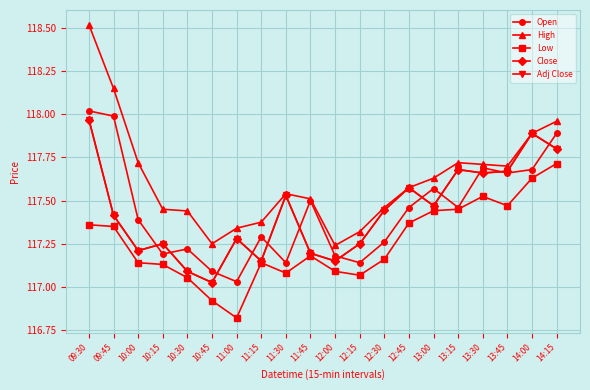

Reading right to left, what are all the values shown in this chart?

Open: 117.9	117.7	117.7	117.7	117.5	117.6	117.5	117.3	117.1	117.2	117.5	117.1	117.3	117.0	117.1	117.2	117.2	117.4	118.0	118.0
High: 118.0	117.9	117.7	117.7	117.7	117.6	117.6	117.5	117.3	117.2	117.5	117.5	117.4	117.3	117.2	117.4	117.5	117.7	118.2	118.5
Low: 117.7	117.6	117.5	117.5	117.5	117.4	117.4	117.2	117.1	117.1	117.2	117.1	117.1	116.8	116.9	117.1	117.1	117.1	117.3	117.4
Close: 117.8	117.9	117.7	117.7	117.7	117.5	117.6	117.4	117.2	117.2	117.2	117.5	117.2	117.3	117.0	117.1	117.2	117.2	117.4	118.0
Adj Close: 117.8	117.9	117.7	117.7	117.7	117.5	117.6	117.4	117.2	117.2	117.2	117.5	117.2	117.3	117.0	117.1	117.2	117.2	117.4	118.0